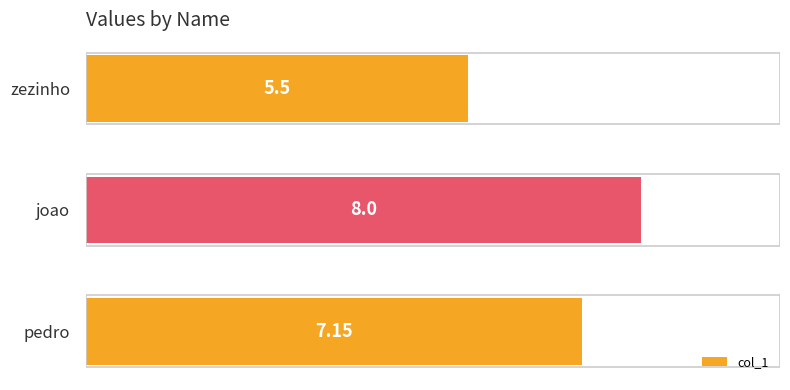

What is the ratio of the value at pedro to the value at joao?

0.9